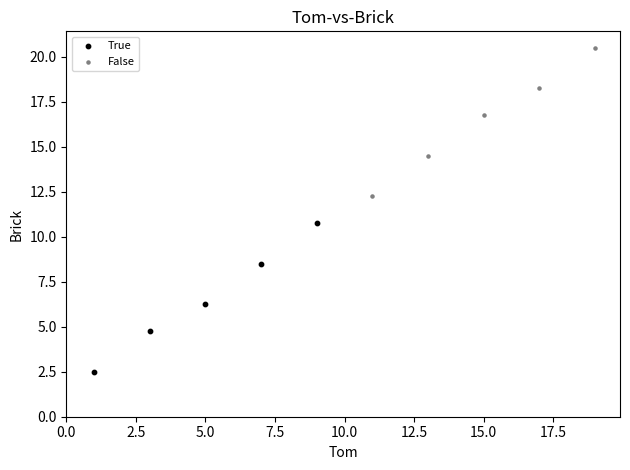

Which series reaches the maximum Y coordinate?

False